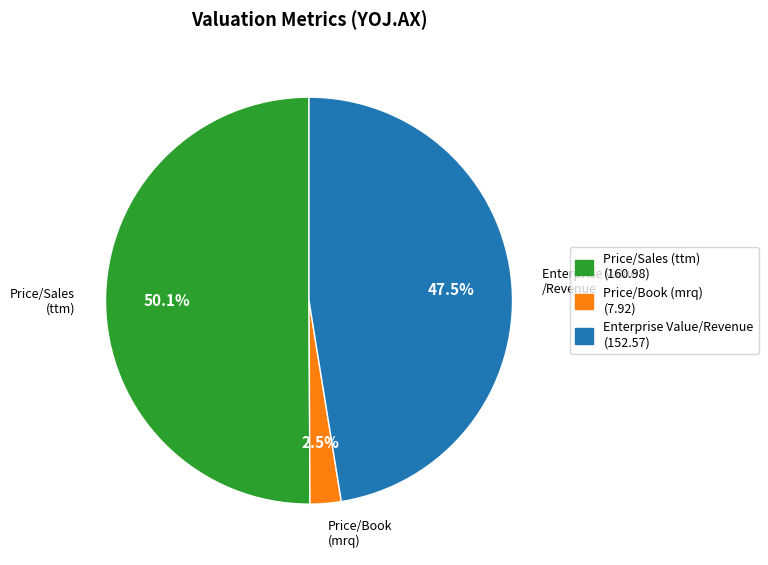

Which slice is the largest?

Price/Sales (ttm)